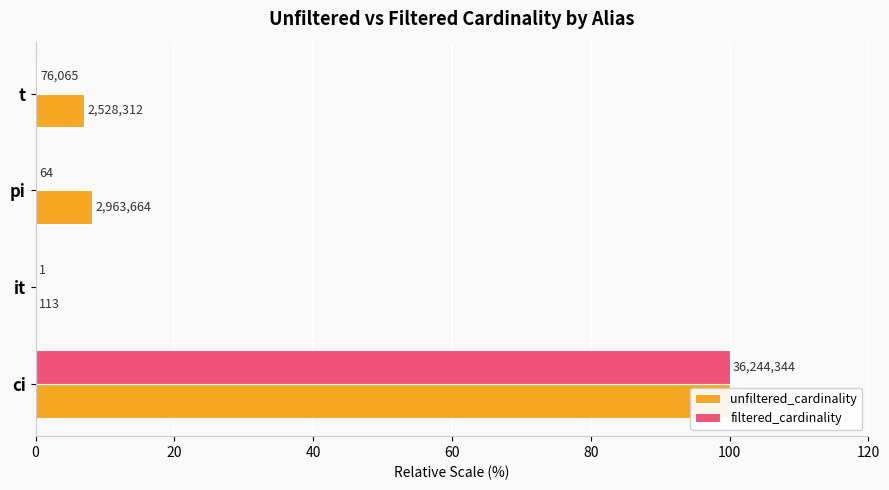

At how many categories does at least one series exceed 89?

1